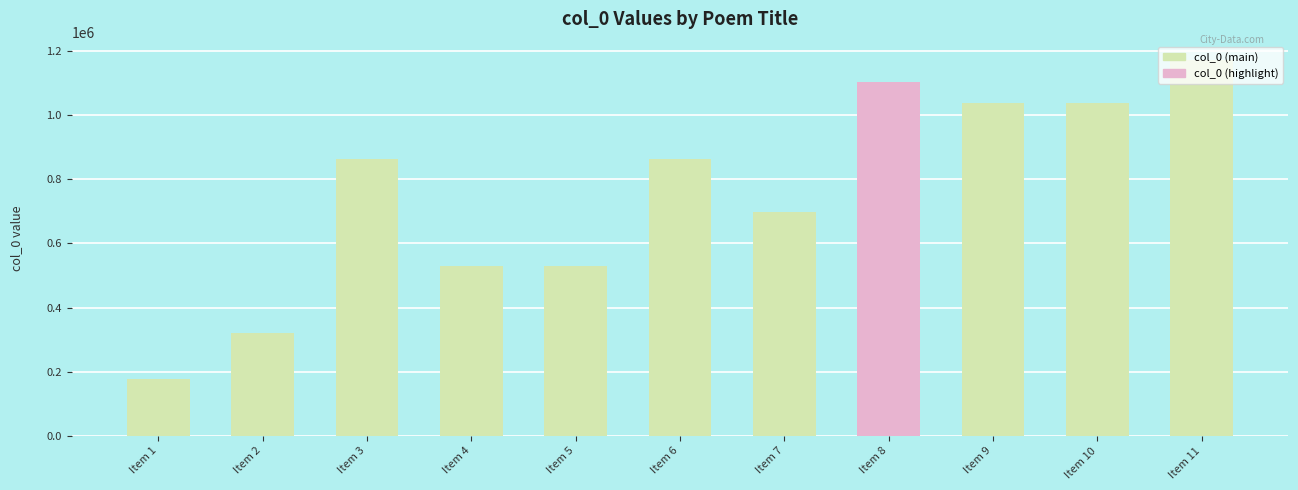

What is the value of the 8th bar from the left?

1105177